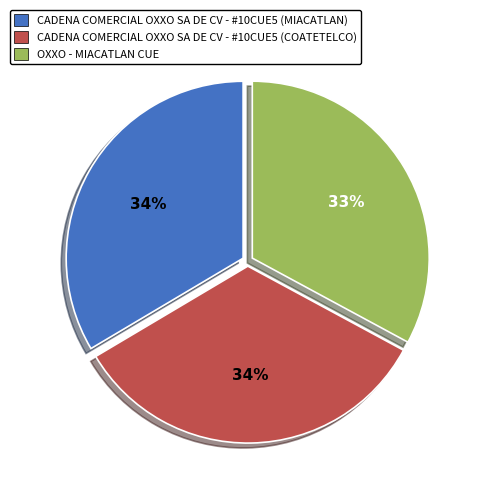

Does OXXO - MIACATLAN CUE represent more than half of the total?

No